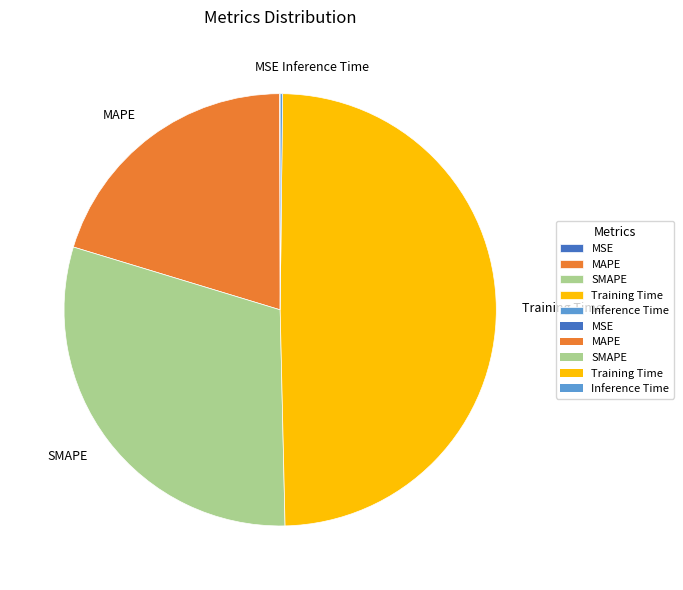

Is Training Time the majority of the pie?

No